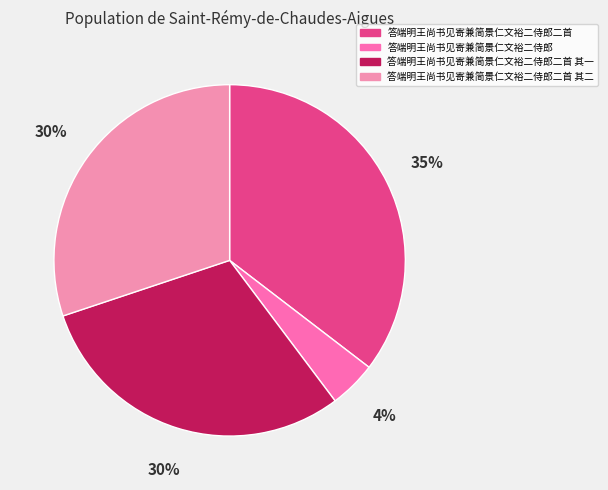

Is there a majority slice in this chart?

No